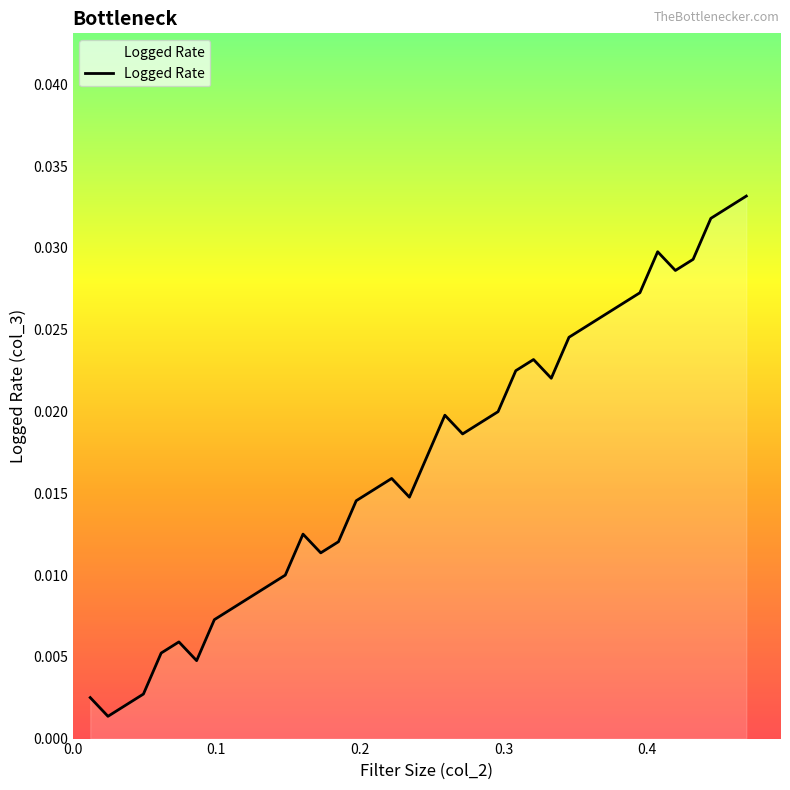

Does the chart display data point markers on the line(s)?

No